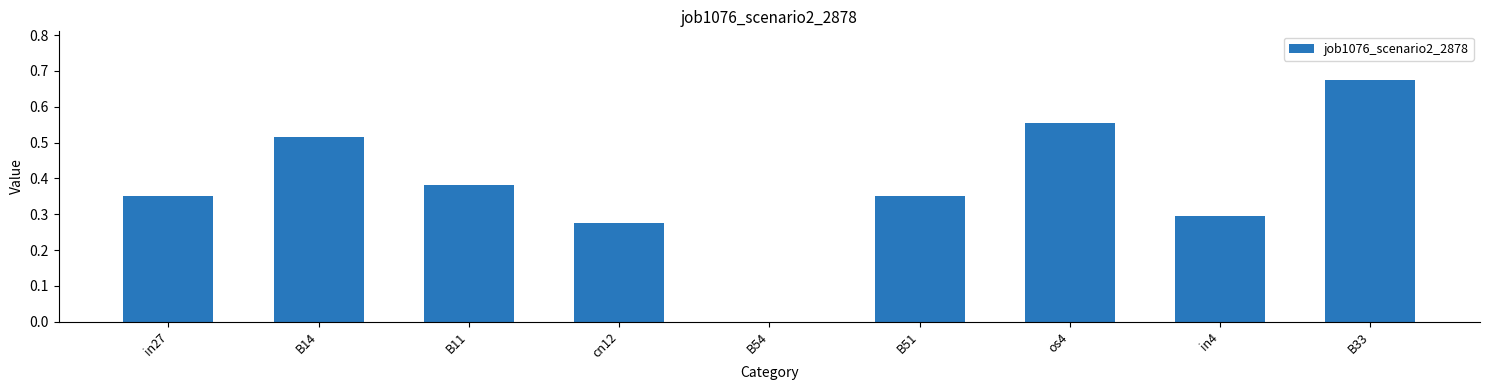

What is the change in value from B51 to os4?

+0.2